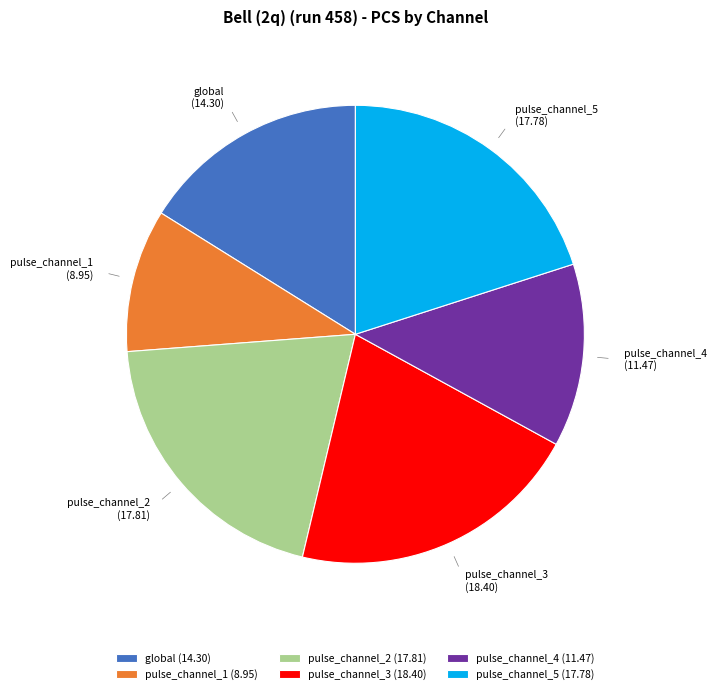

Which slice is the largest?

pulse_channel_3